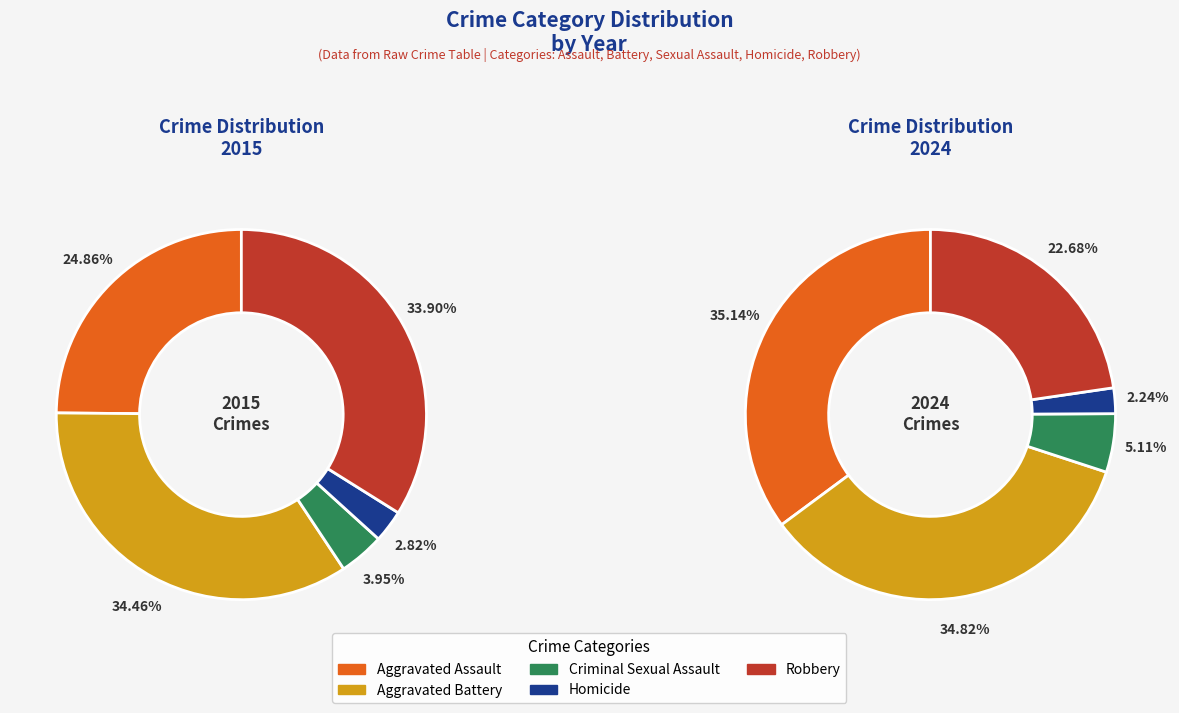

True or false: Robbery accounts for 23% of the total.

True